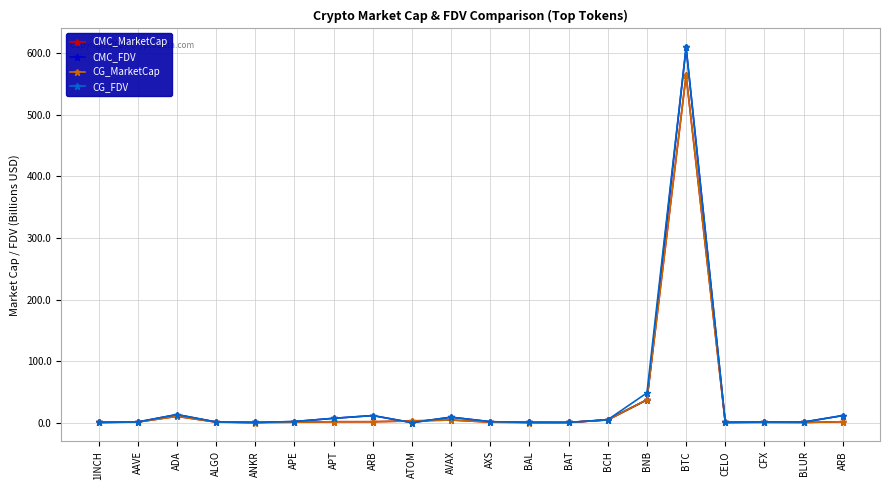

What is the sum of all CMC_MarketCap values?

633.0